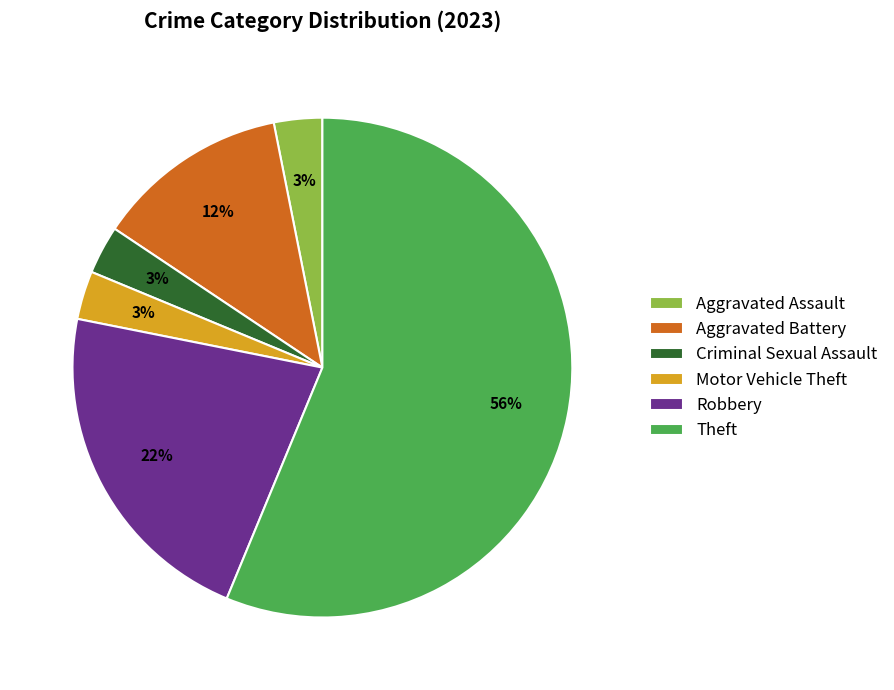

What percentage is the Motor Vehicle Theft slice, to the nearest percent?

3%